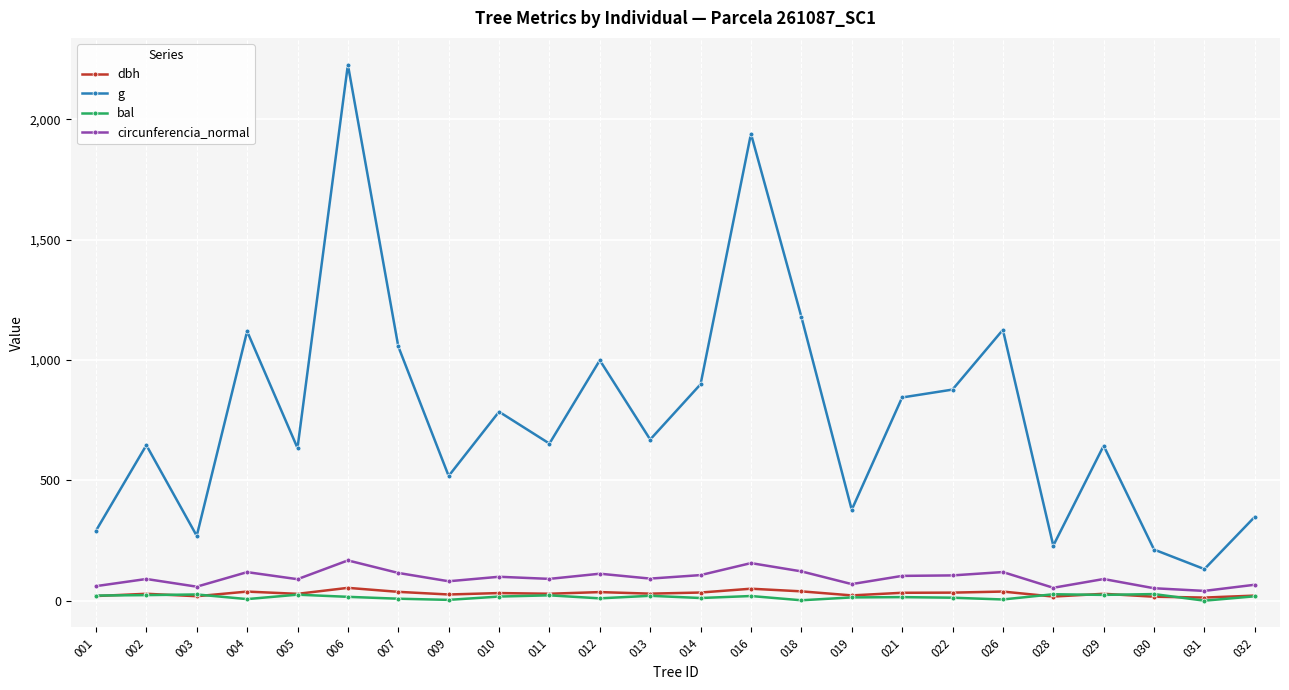

True or false: g has more than 0 points higher than both neighbors.

True